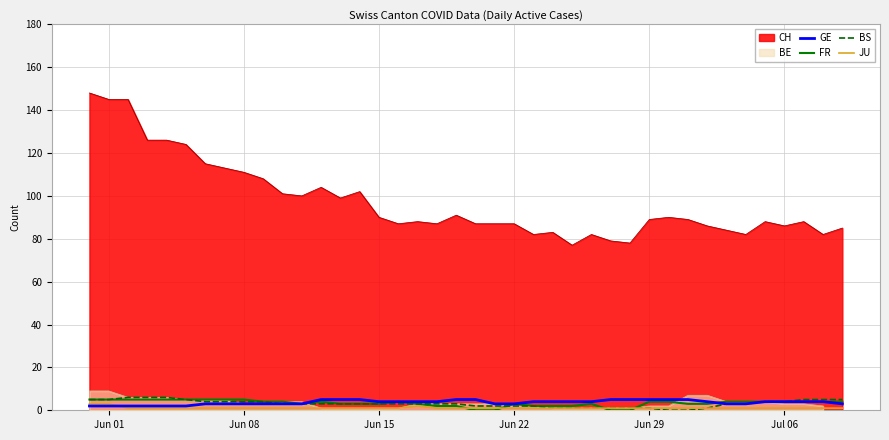

Does the chart have visible grid lines?

Yes